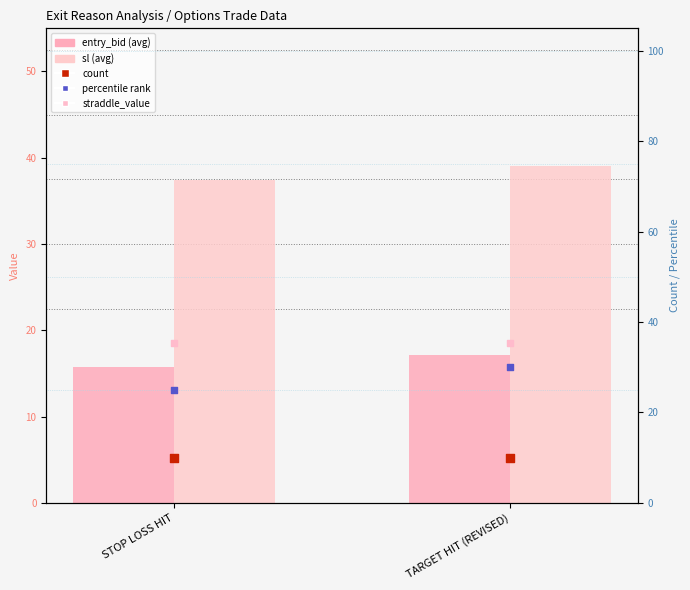

Which series has the largest total across all categories?

sl (avg)